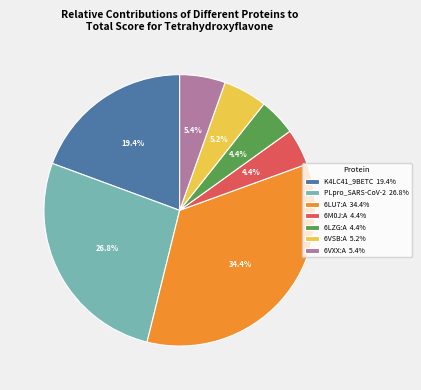

What is the total percentage of 6M0J:A and 6VSB:A?

9.6%